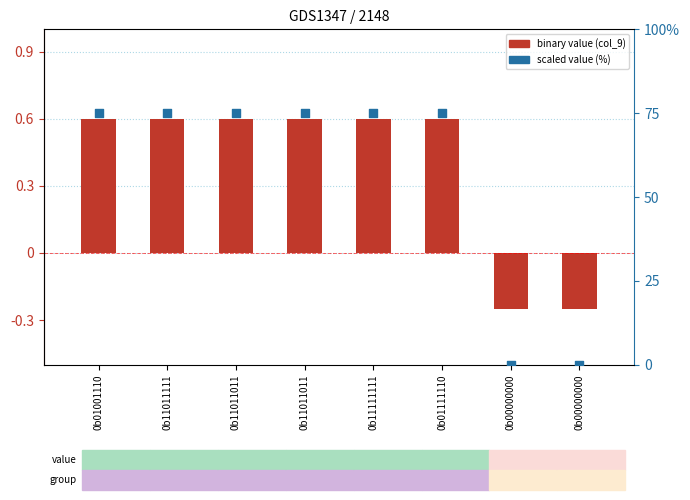

At how many categories does at least one series exceed 60?

6